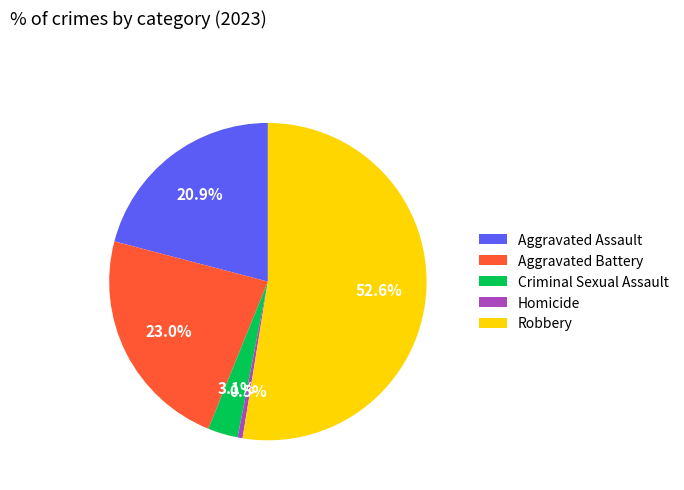

What portion of the pie excludes Aggravated Battery?

77.0%